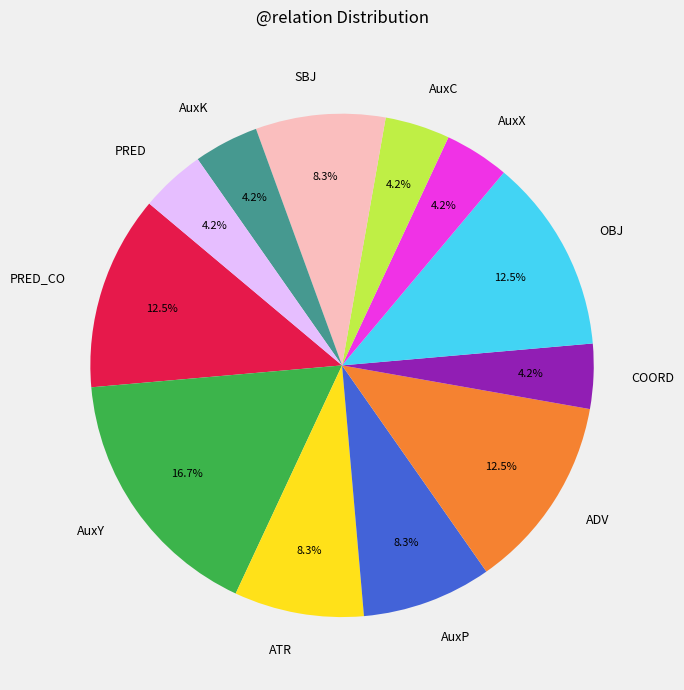

What is the largest slice in the pie chart?

AuxY